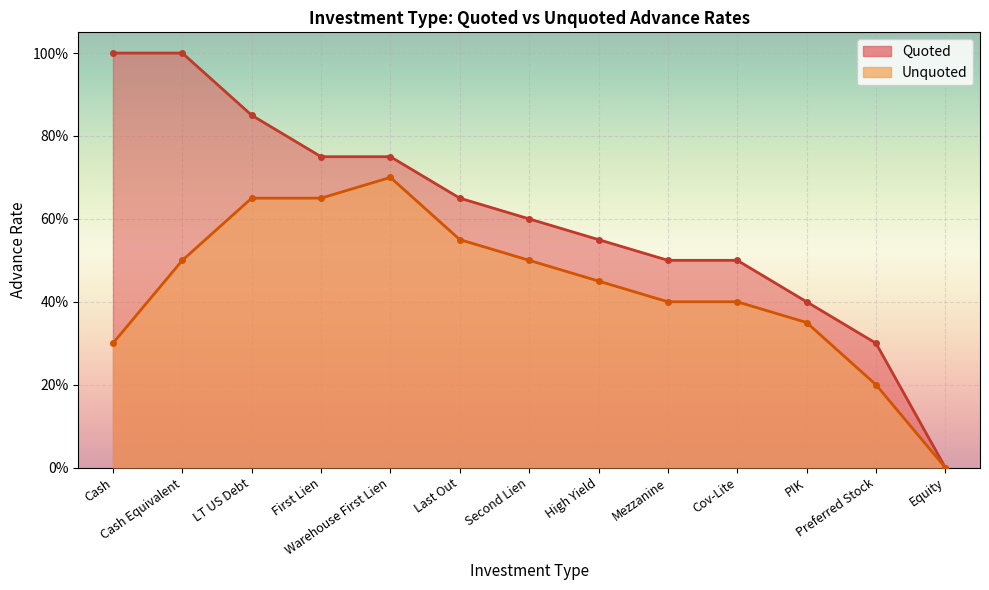

True or false: Quoted and Unquoted intersect in this chart.

False